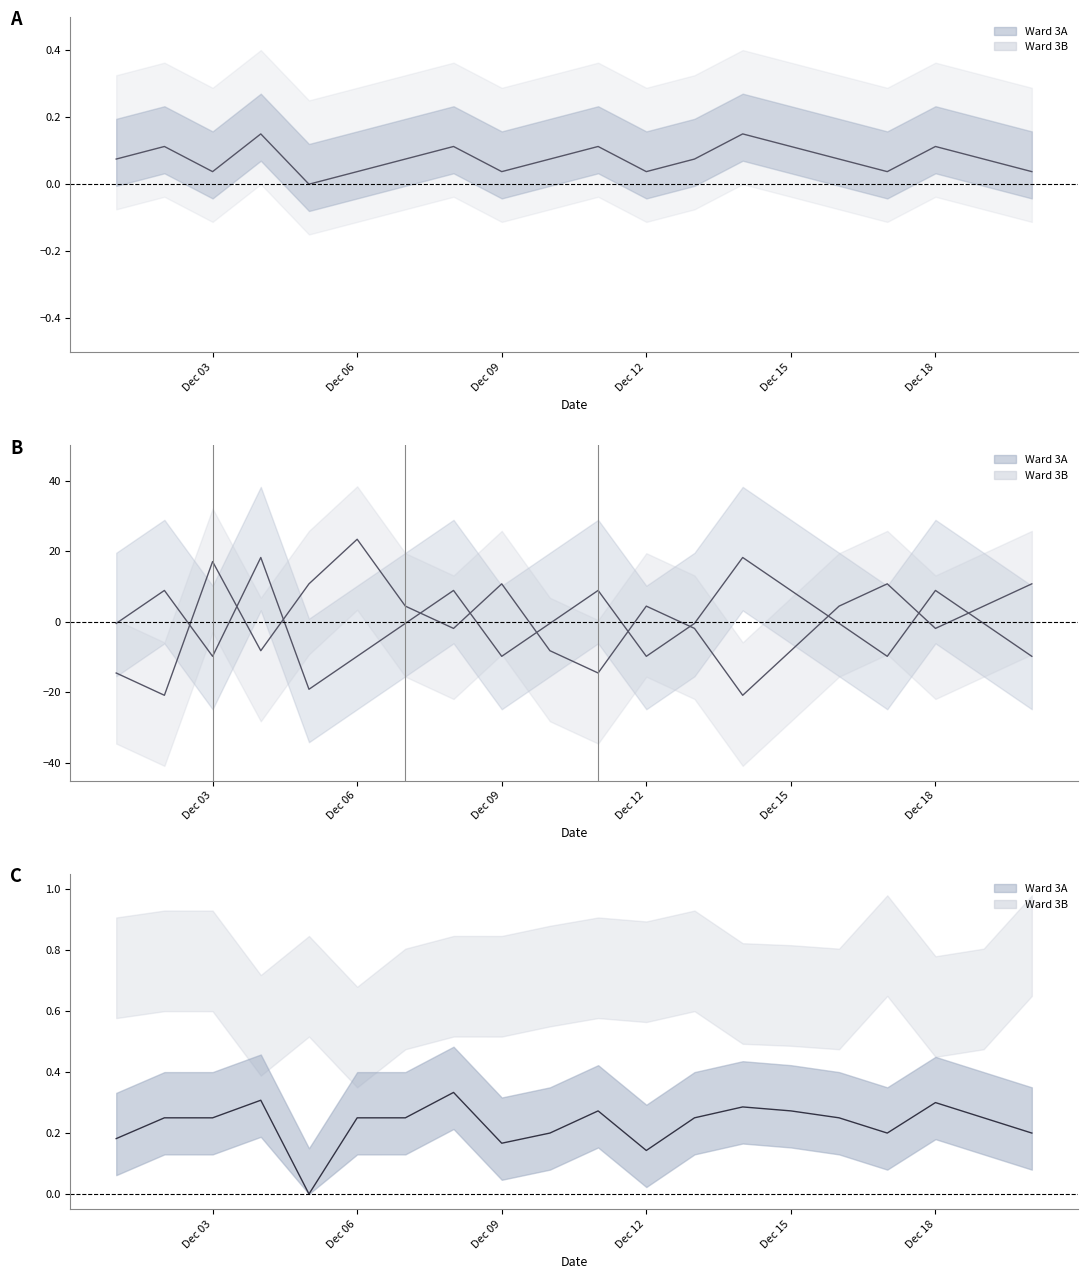

Where does the Ward 3A series first go above 0?

Dec 06